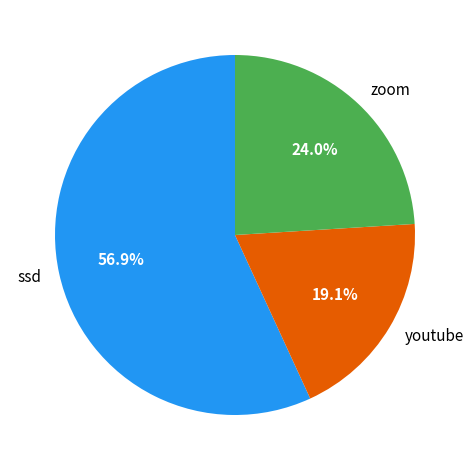

What is the smallest slice in the pie chart?

youtube